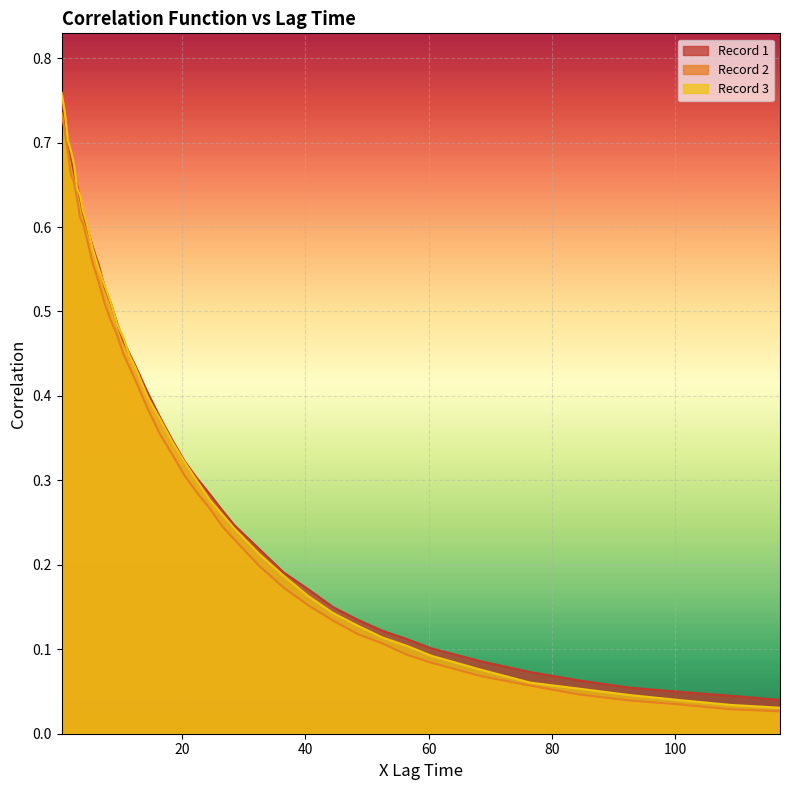

What is the sum of the Record 2 values at 32.5 and 20.5?

0.5